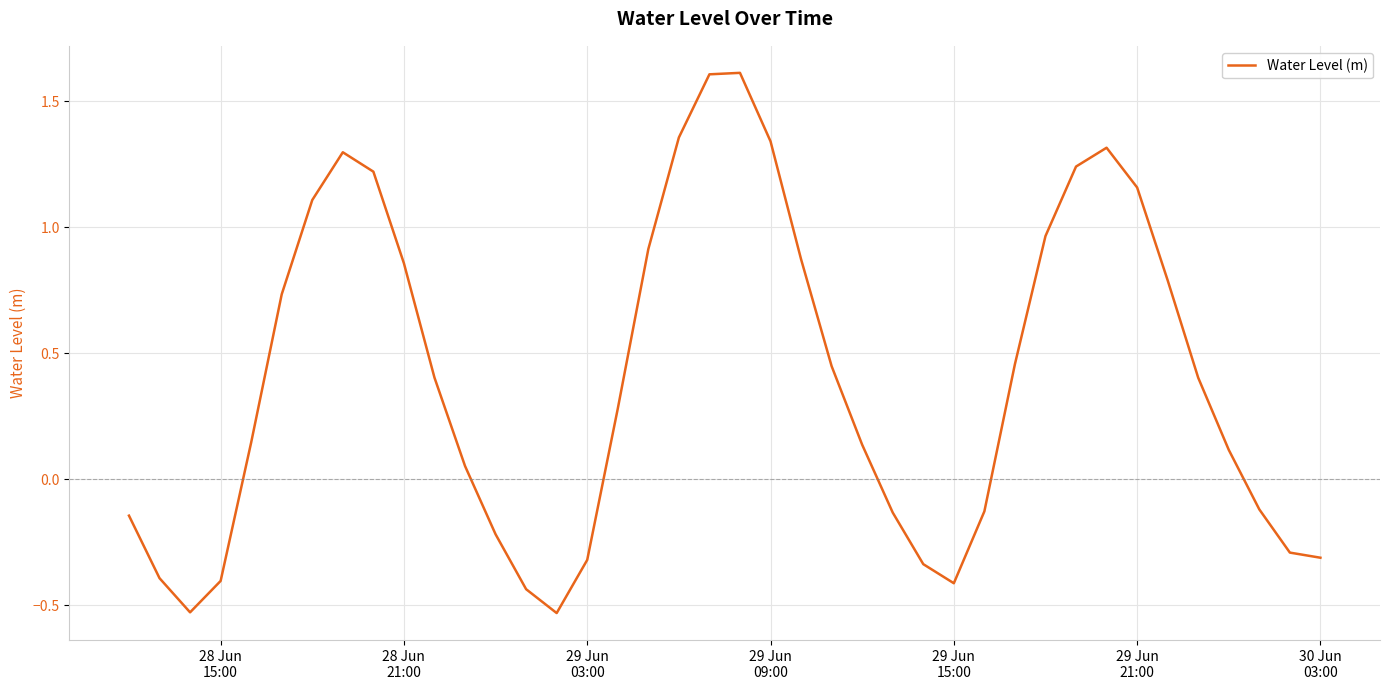

True or false: the data has more than 2 interior local peaks.

True